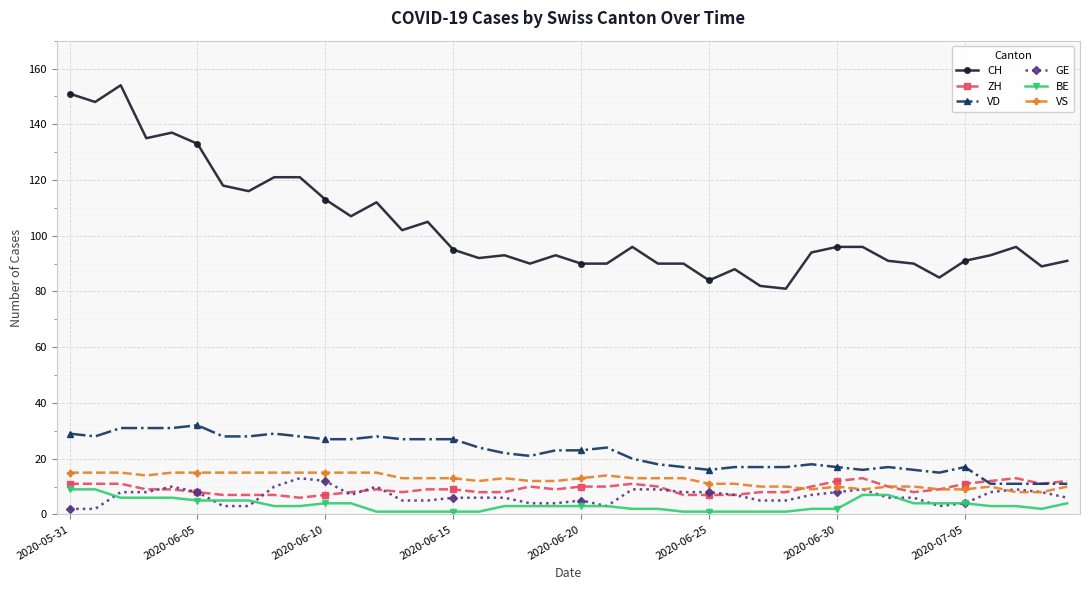

Reading left to right, transcribe all the data shown in this chart.

CH: 151	148	154	135	137	133	118	116	121	121	113	107	112	102	105	95	92	93	90	93	90	90	96	90	90	84	88	82	81	94	96	96	91	90	85	91	93	96	89	91
ZH: 11	11	11	9	9	8	7	7	7	6	7	8	9	8	9	9	8	8	10	9	10	10	11	10	7	7	7	8	8	10	12	13	10	8	9	11	12	13	11	12
VD: 29	28	31	31	31	32	28	28	29	28	27	27	28	27	27	27	24	22	21	23	23	24	20	18	17	16	17	17	17	18	17	16	17	16	15	17	11	11	11	11
GE: 2	2	8	8	10	8	3	3	10	13	12	7	10	5	5	6	6	6	4	4	5	3	9	9	8	8	7	5	5	7	8	9	6	6	3	4	8	9	8	6
BE: 9	9	6	6	6	5	5	5	3	3	4	4	1	1	1	1	1	3	3	3	3	3	2	2	1	1	1	1	1	2	2	7	7	4	4	4	3	3	2	4
VS: 15	15	15	14	15	15	15	15	15	15	15	15	15	13	13	13	12	13	12	12	13	14	13	13	13	11	11	10	10	9	10	9	10	10	9	9	10	8	8	10